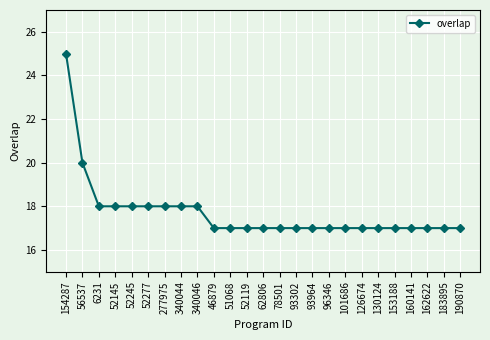

What is the change in value from 340044 to 96346?

-1